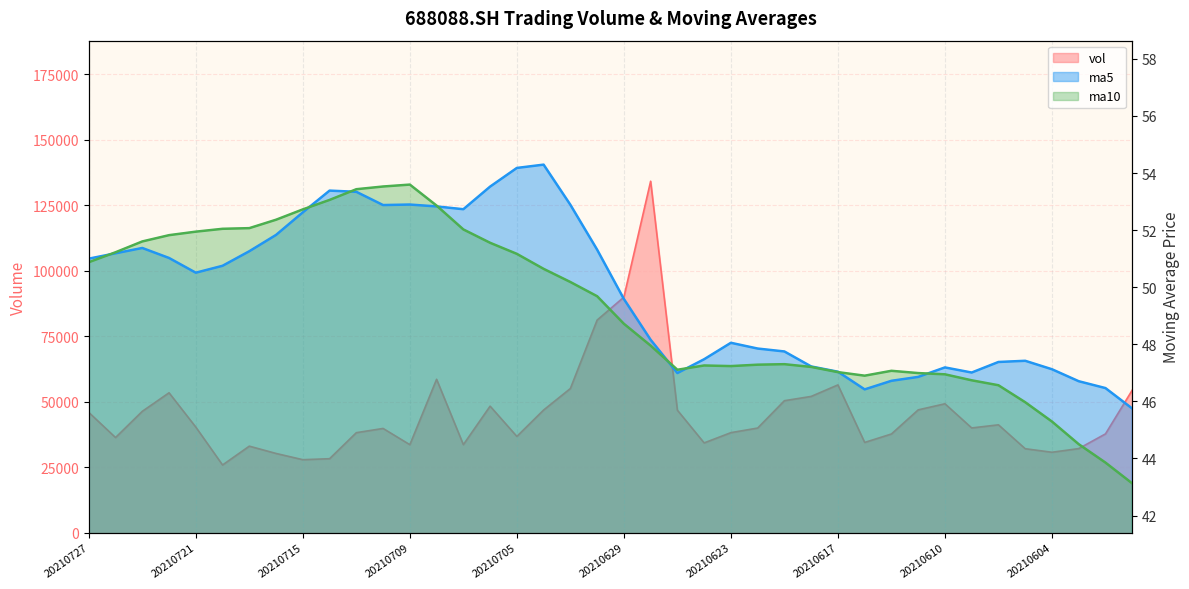

Which category has the highest value in the vol series?

20210628